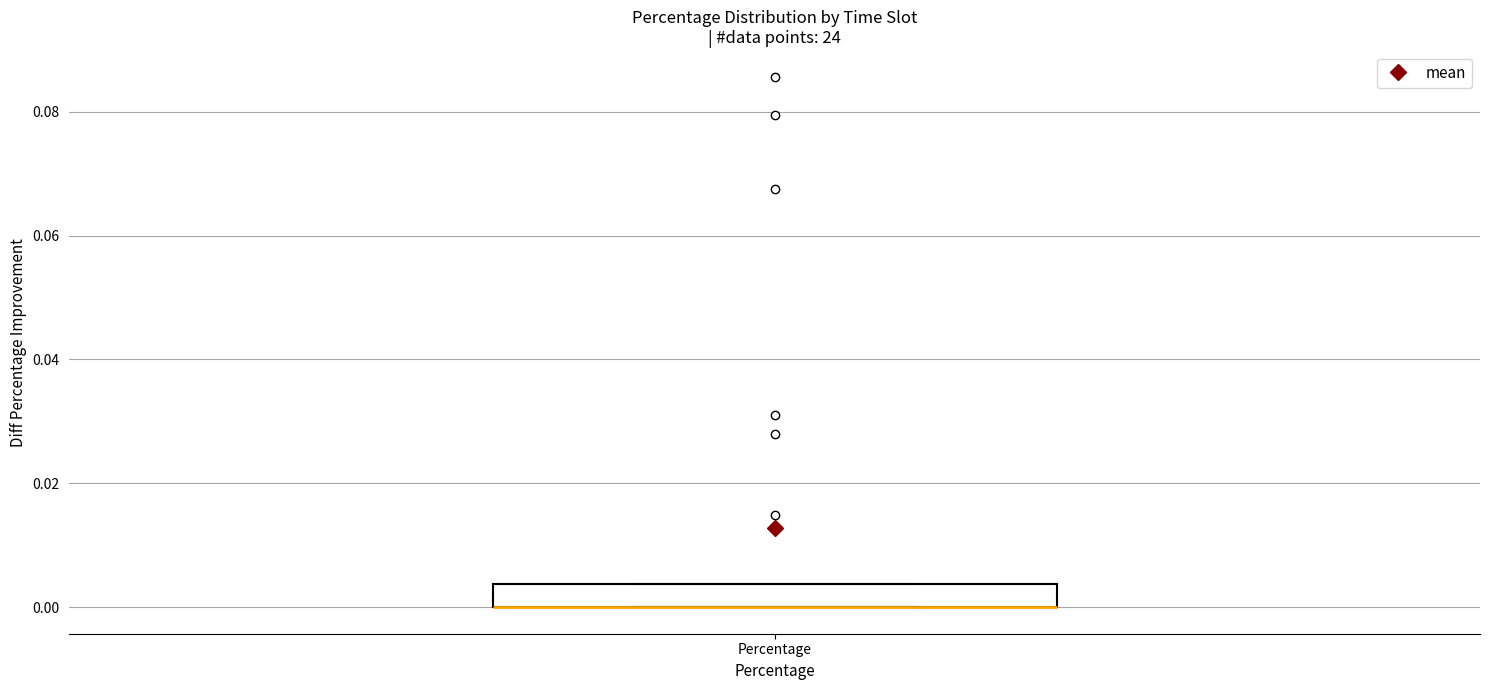

Read this box plot against the y-axis: the position of the median line, the range covered by the box, and the ends of both whiskers. The values are not printed on the chart, so give them approximately, as read against the axis.

median 0.000 (drawn on the box's lower edge), box 0.000 to 0.004, whiskers 0.000 to 0.004